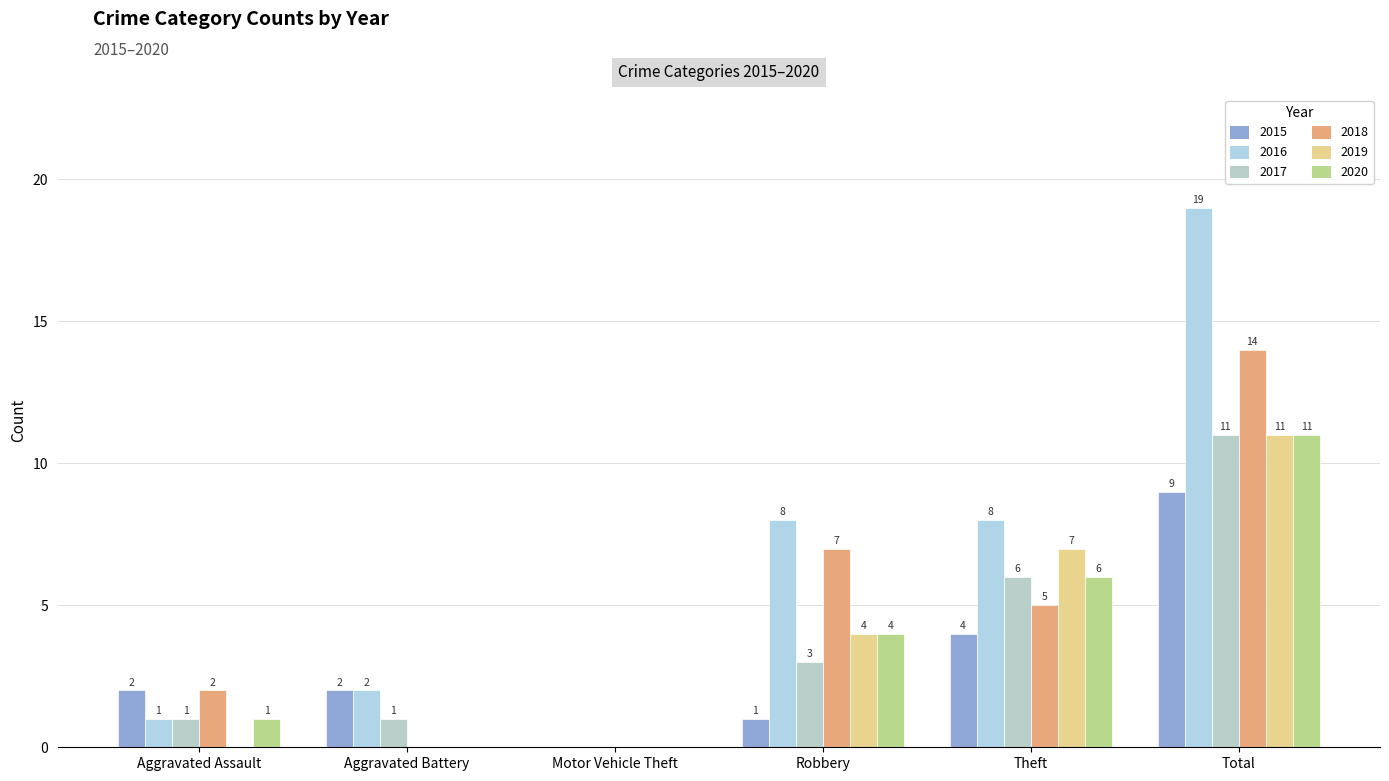

Are the bars horizontal?

No